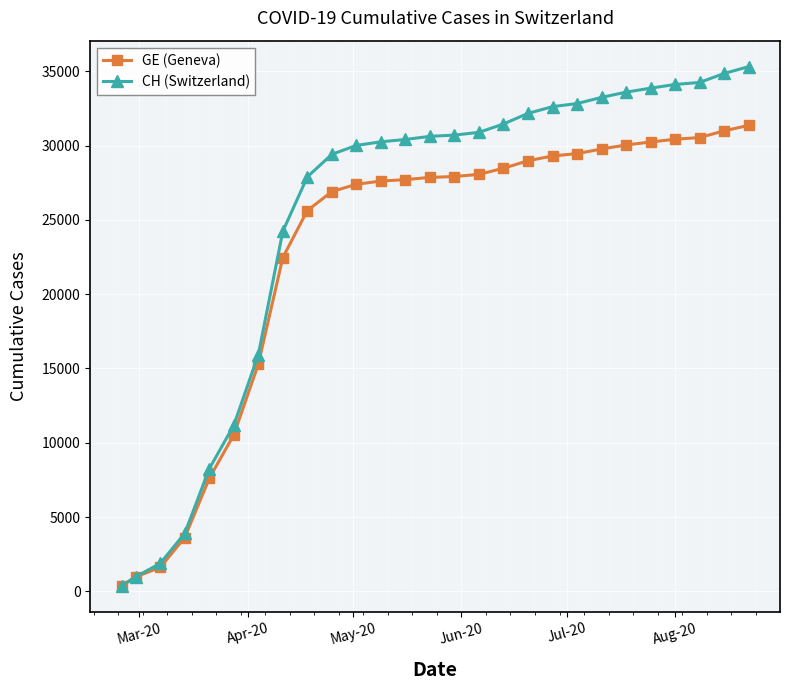

Which series has the widest spread of values?

CH (Switzerland)